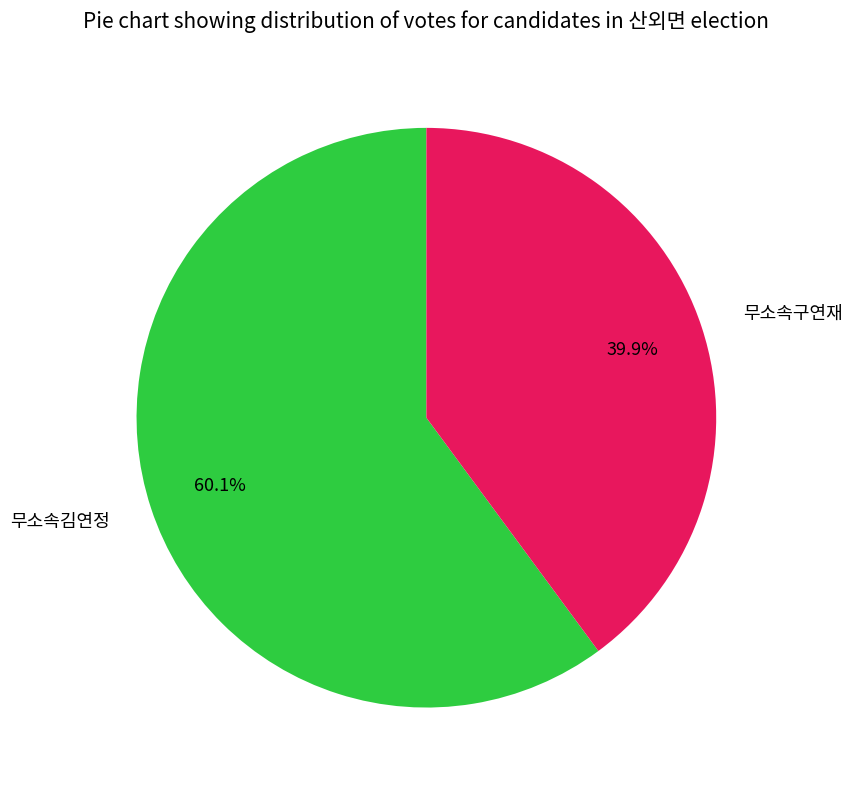

Is there a majority slice in this chart?

Yes